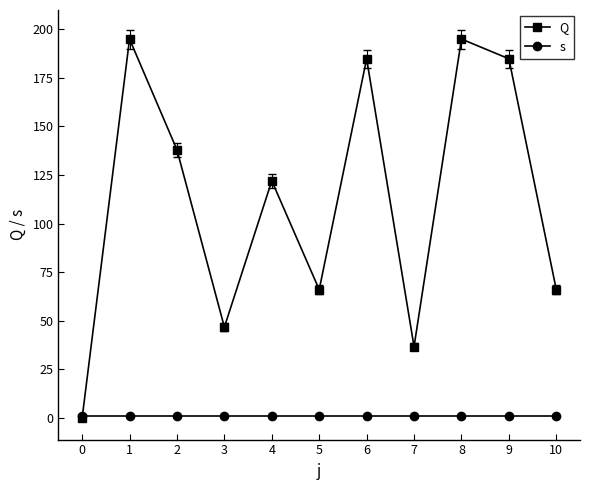

What value does the Q series have at 6?

184.7